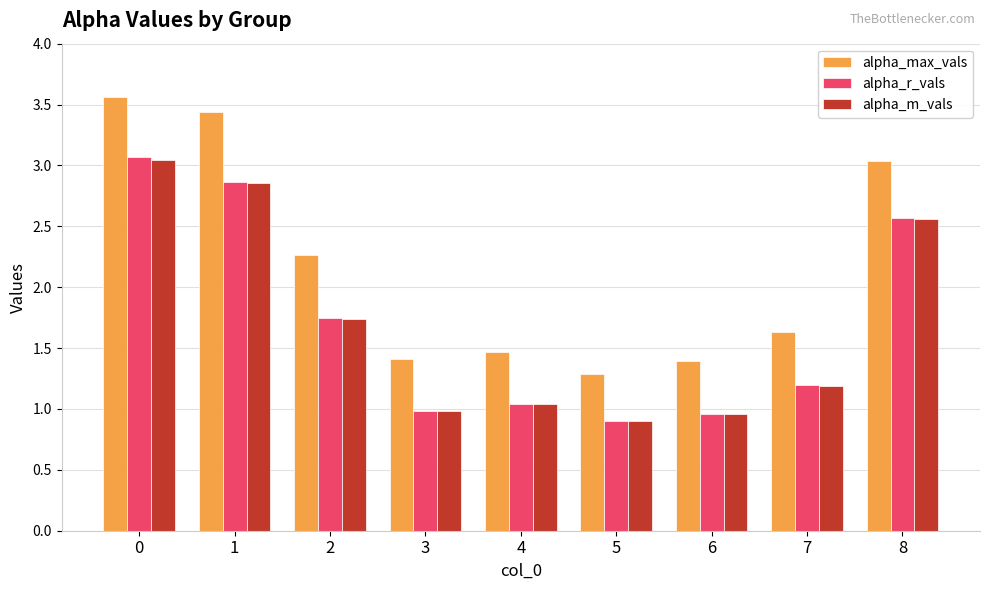

Are the bars horizontal?

No